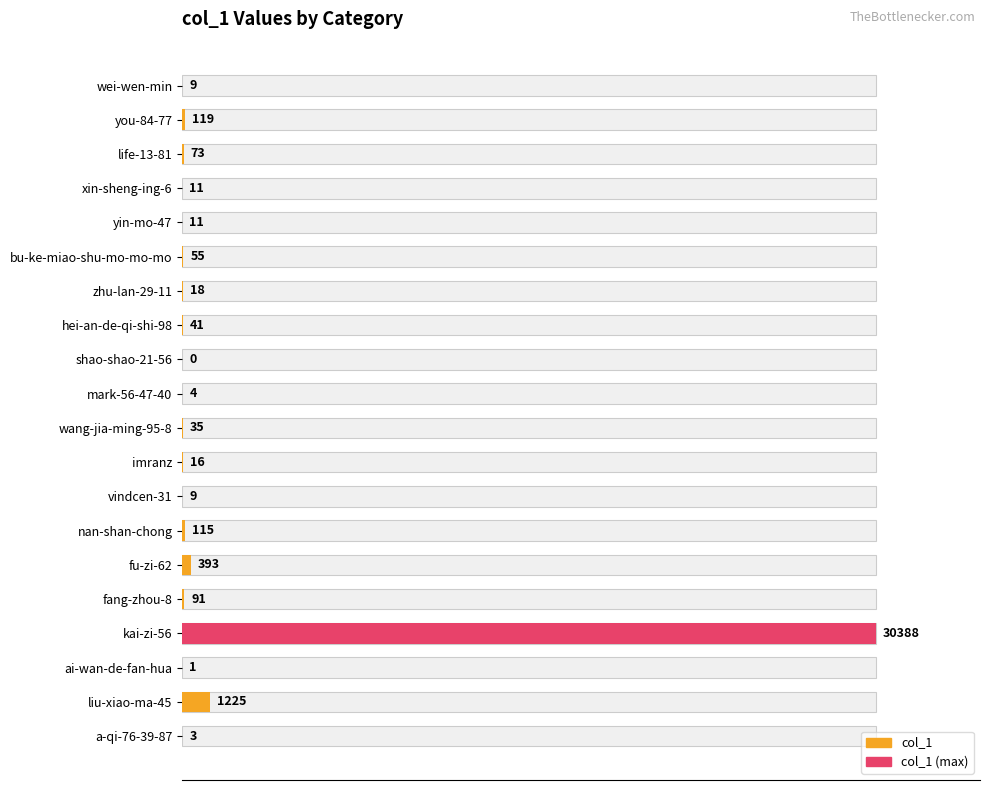

What is the sum of the values at mark-56-47-40 and vindcen-31?

13